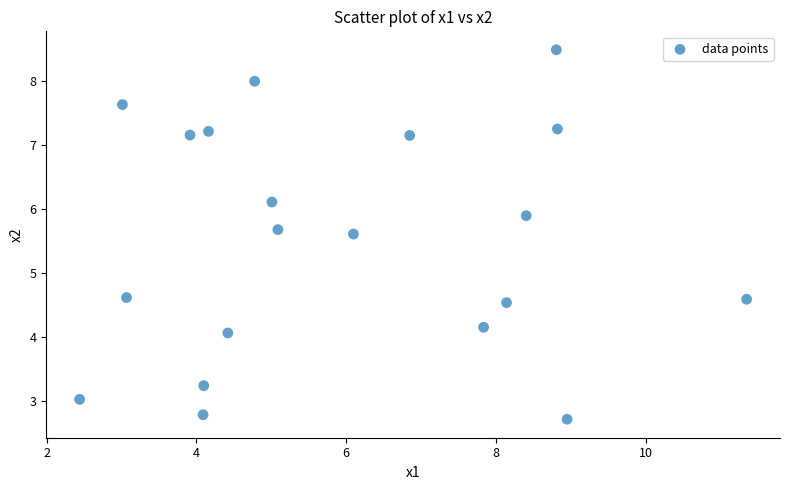

What is the range of Y values (max minus min)?

5.8